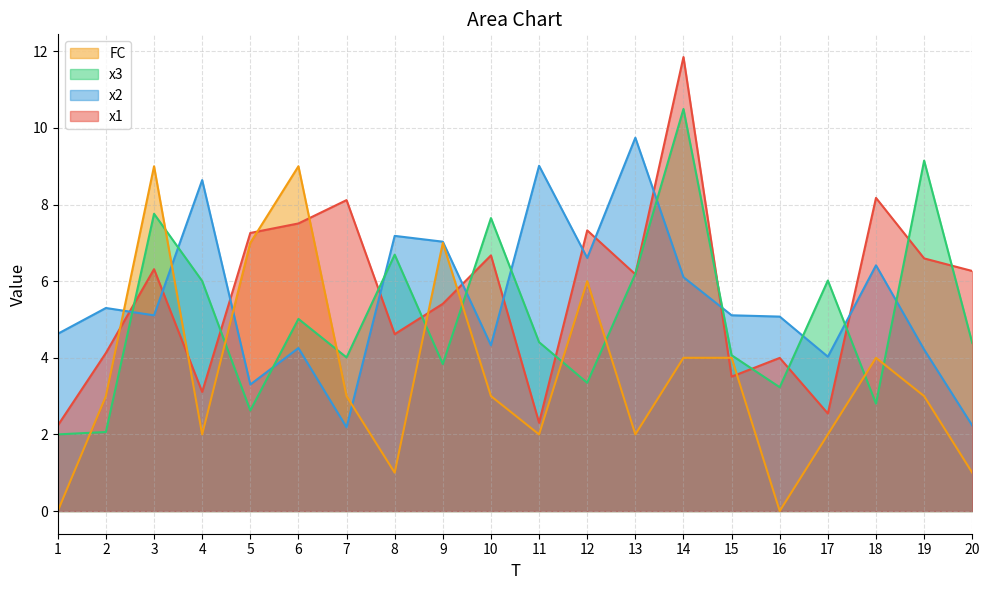

List the labels in order of x3 value, largest first.

14, 19, 3, 10, 8, 13, 17, 4, 6, 11, 20, 15, 7, 9, 12, 16, 18, 5, 2, 1